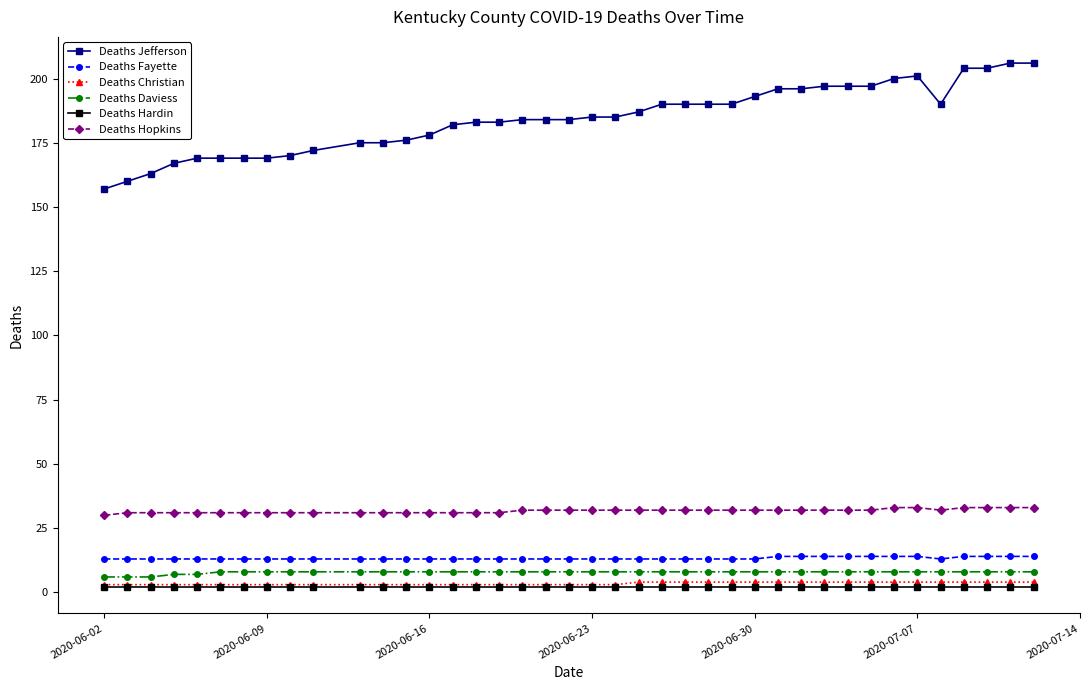

Which series has the largest total across all categories?

Deaths Jefferson